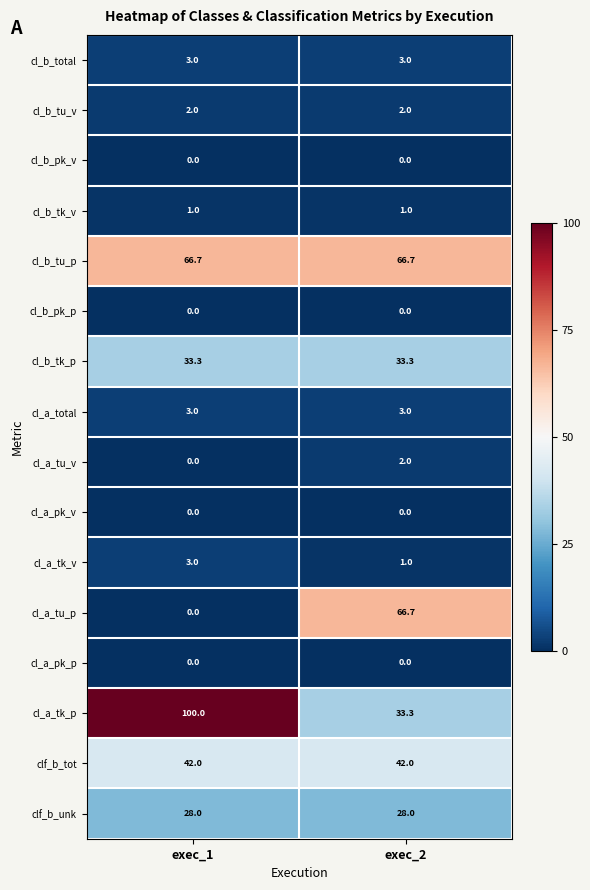

What is the total value across all series at exec_1?

282.0